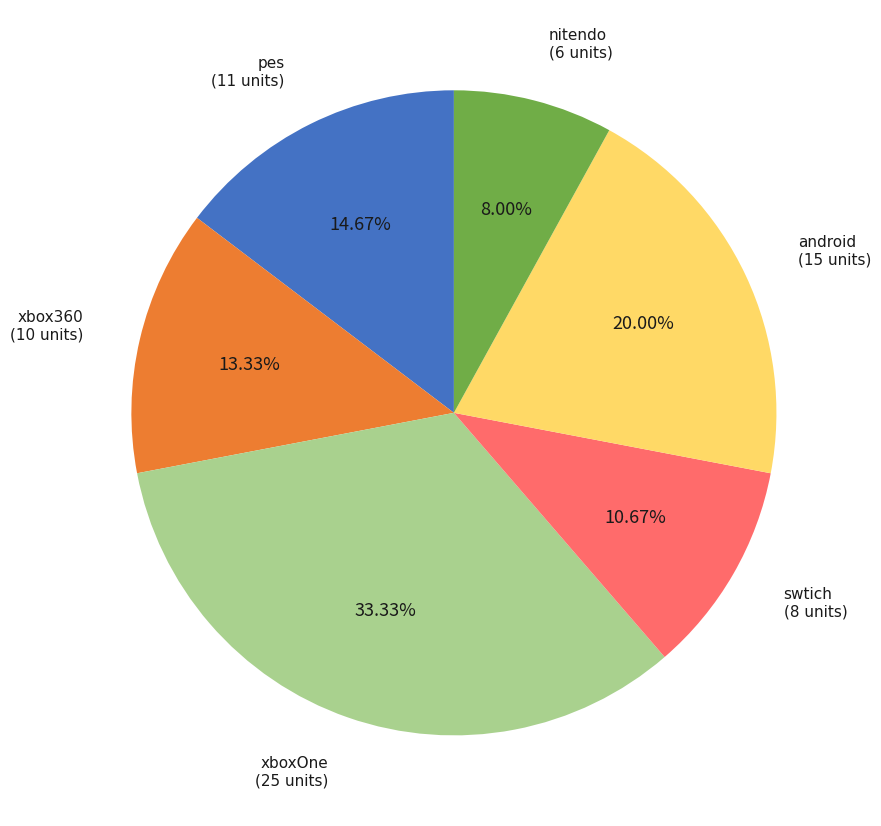

Which has a higher value, xbox360 or pes?

pes